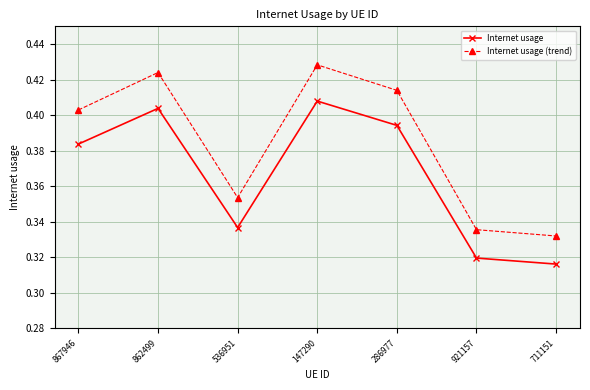

How many Internet usage values are between 0 and 1?

7